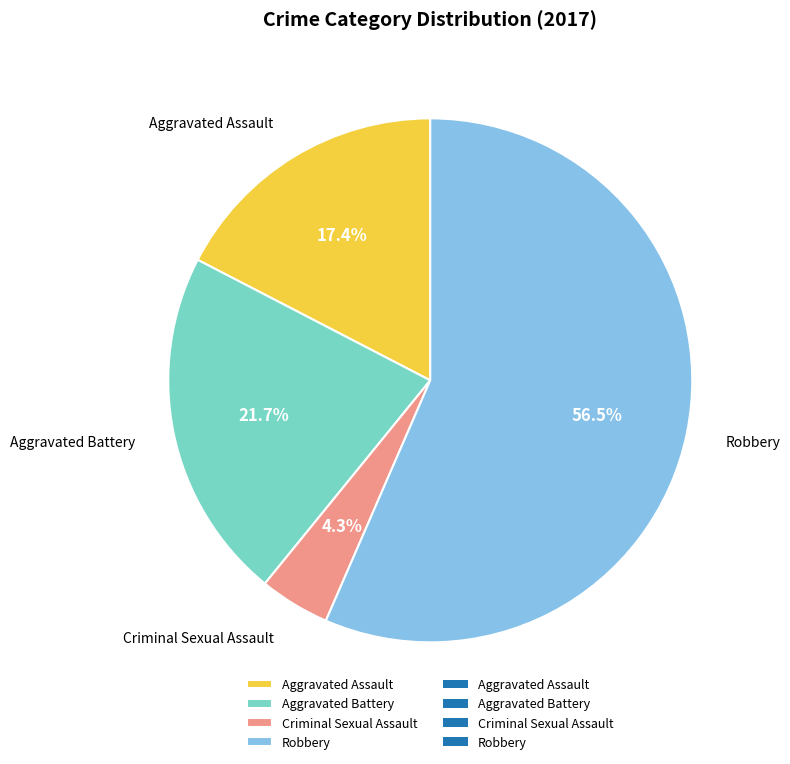

Which category has the biggest portion of the pie?

Robbery